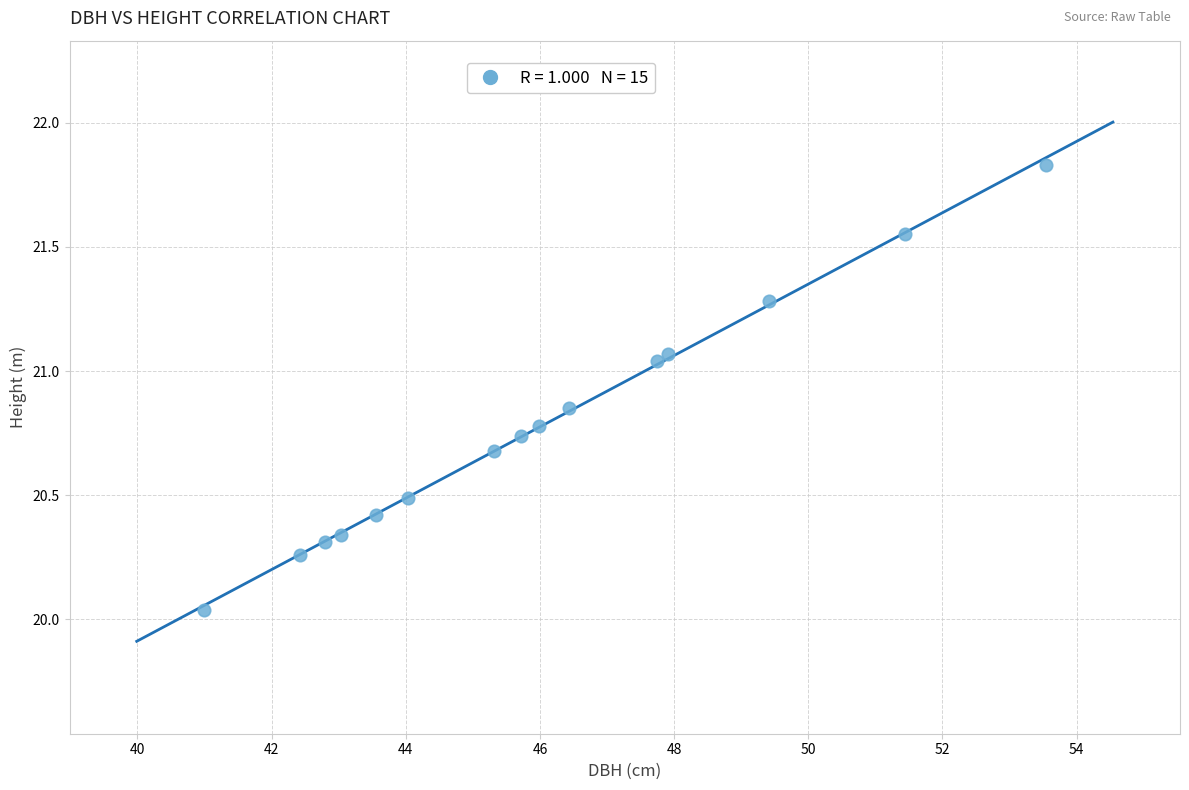

What is the range of Y values (max minus min)?

1.8